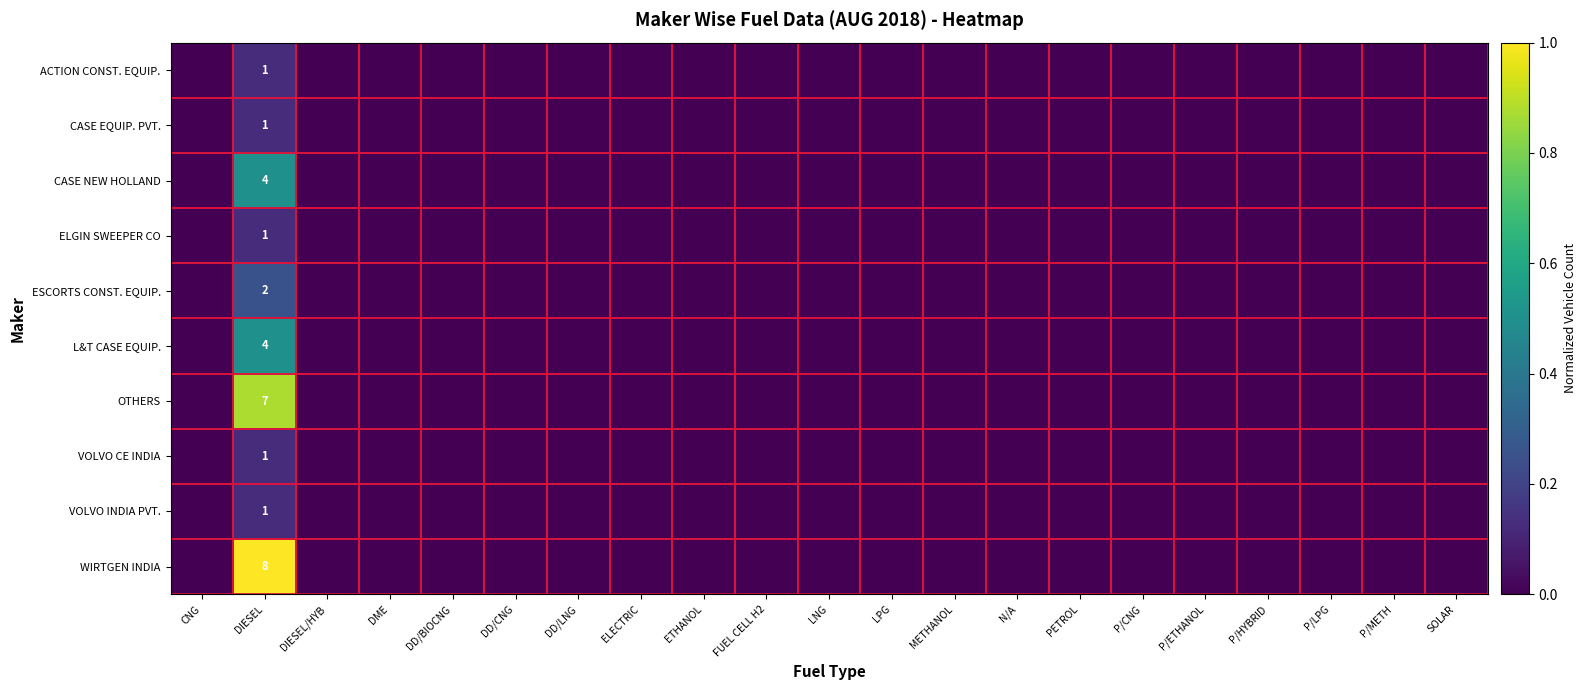

True or false: ELGIN SWEEPER CO has a value of -0.1 at CNG.

False